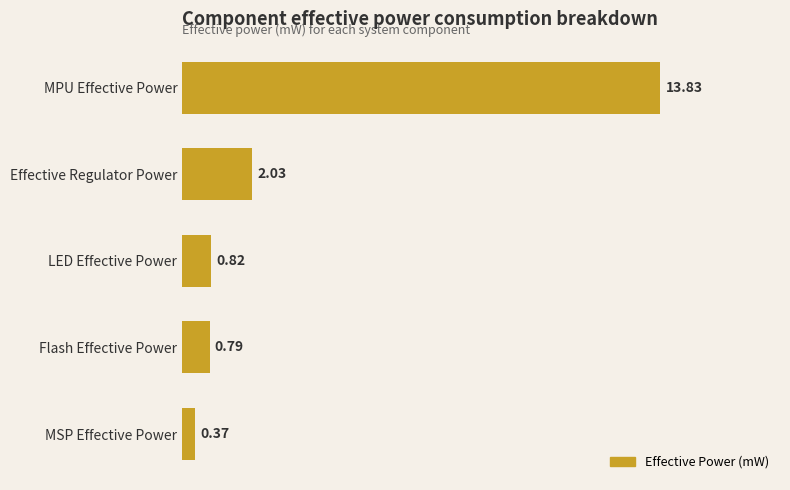

What is the difference between the second highest and minimum values?

1.7